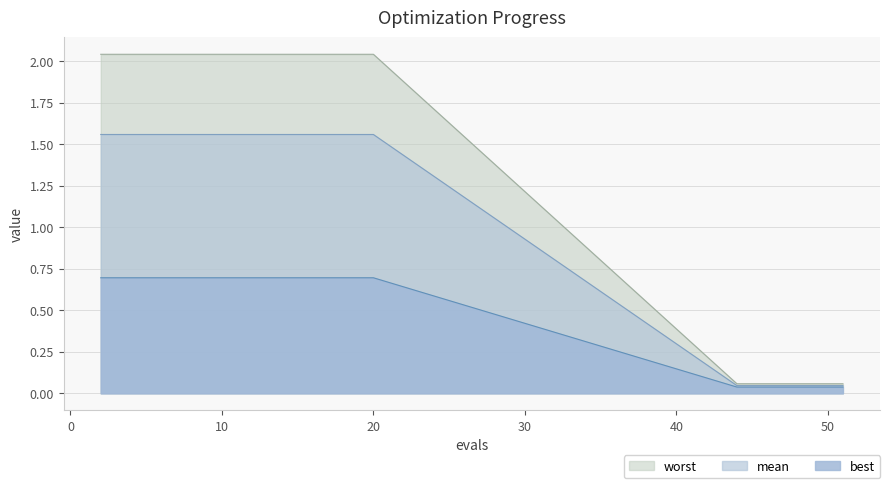

True or false: worst and best intersect in this chart.

False